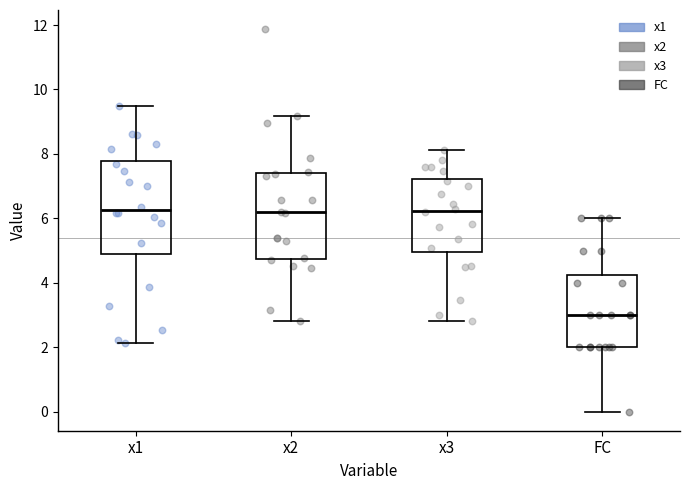

Where does the median line of the box for x3 sit on the y-axis? The values are not printed on the chart, so give them approximately, as read against the axis.

6.2